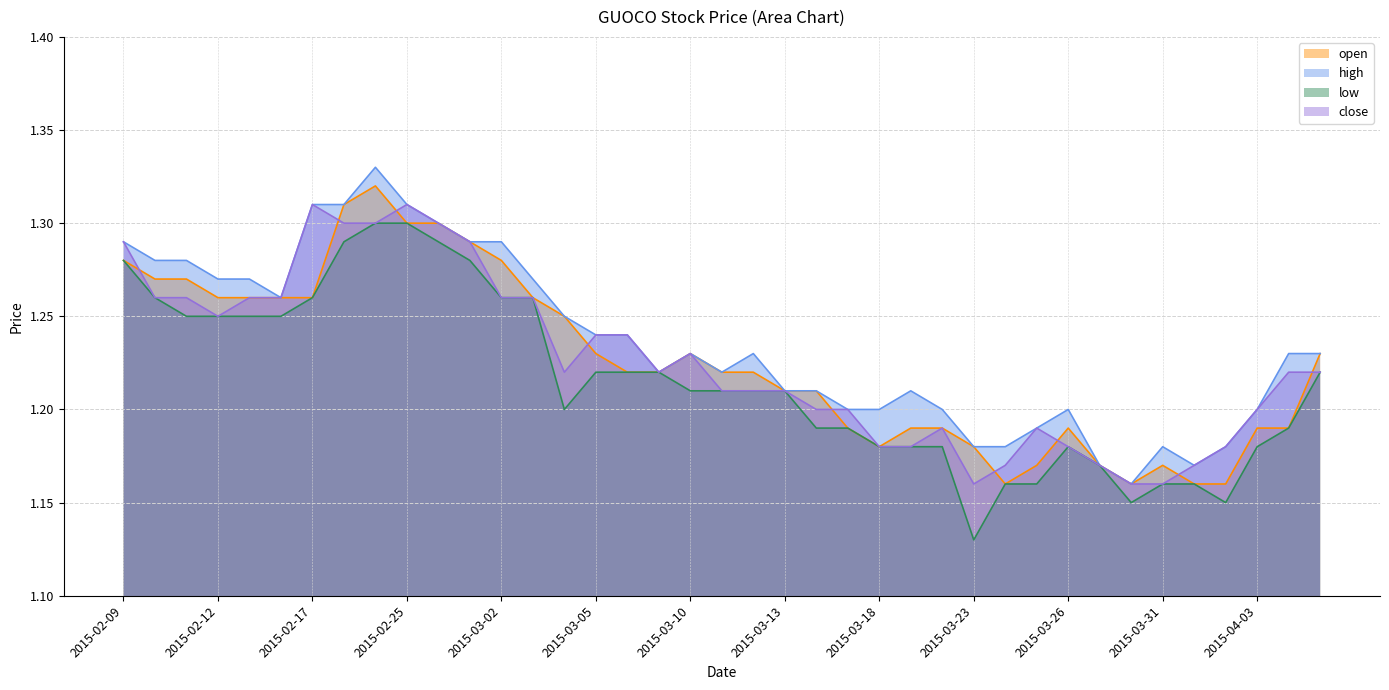

True or false: close and open intersect in this chart.

True